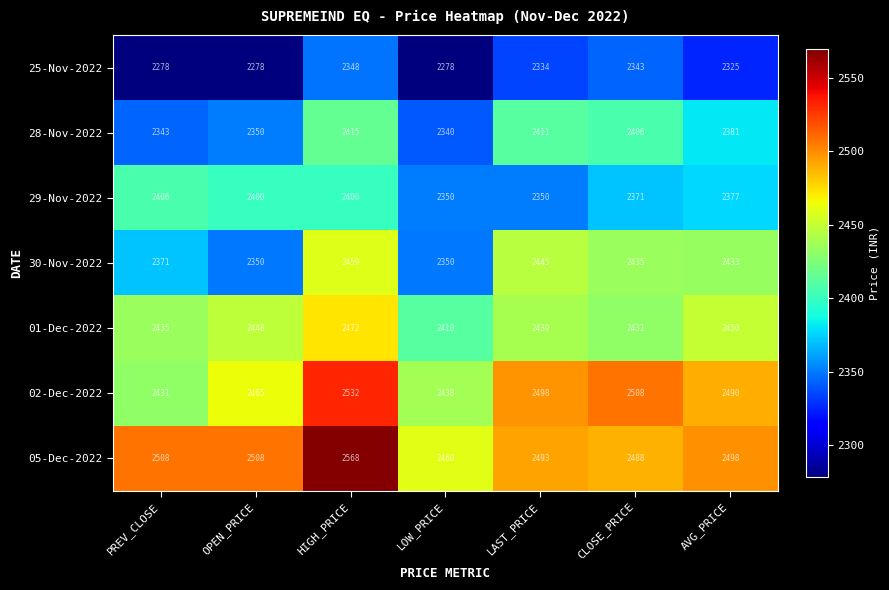

At which category is the sum across all series the highest?

HIGH_PRICE